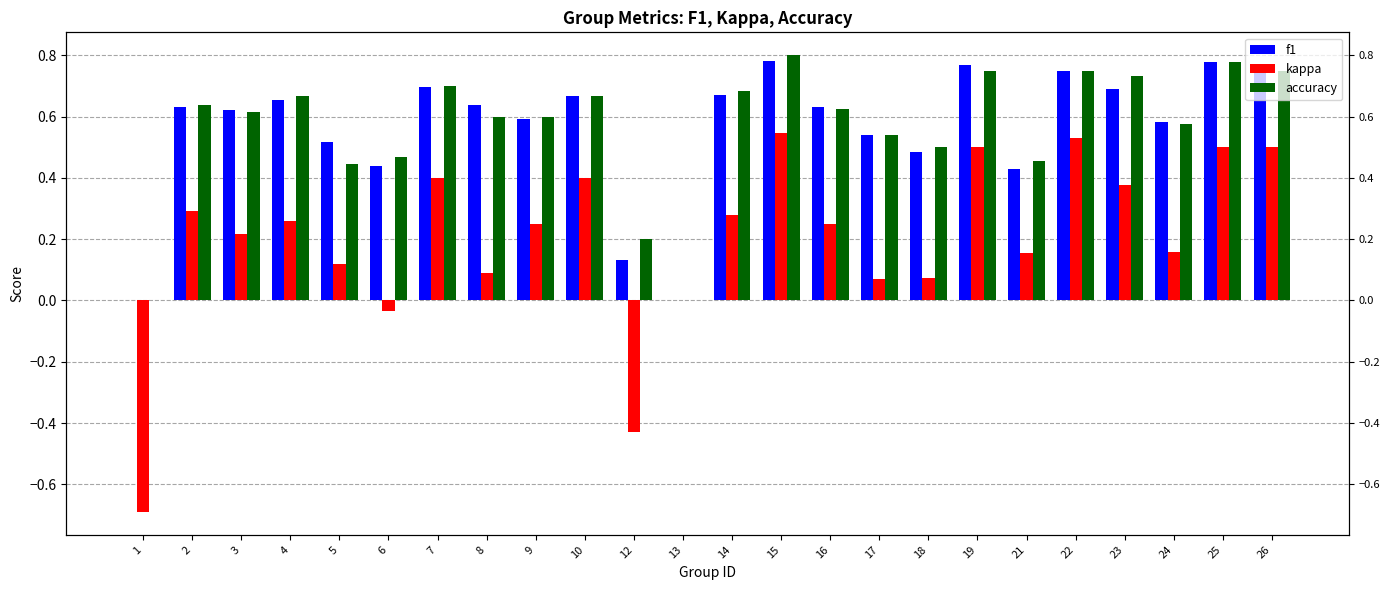

The f1 series shows 0.3 at 25. True or false?

False